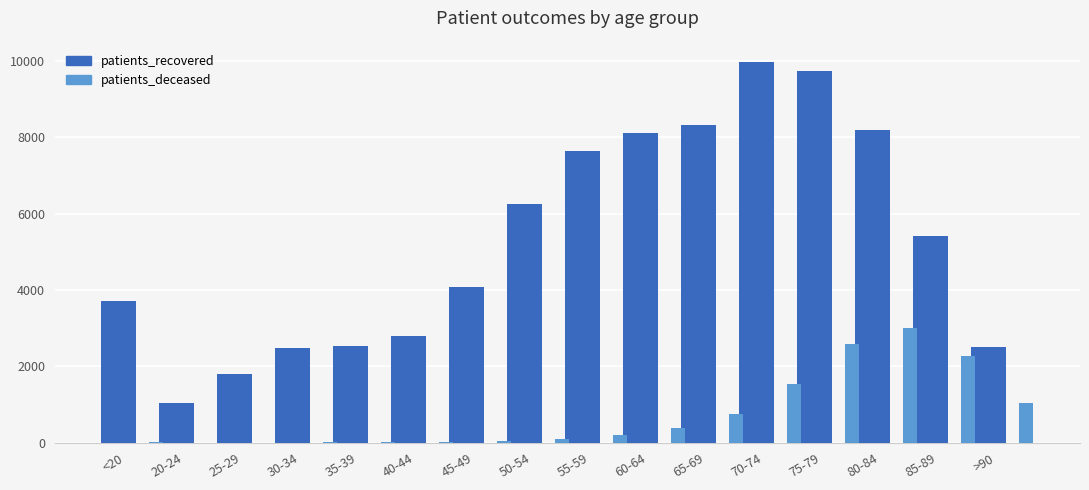

Between 20-24 and >90, which series saw the biggest shift?

patients_recovered